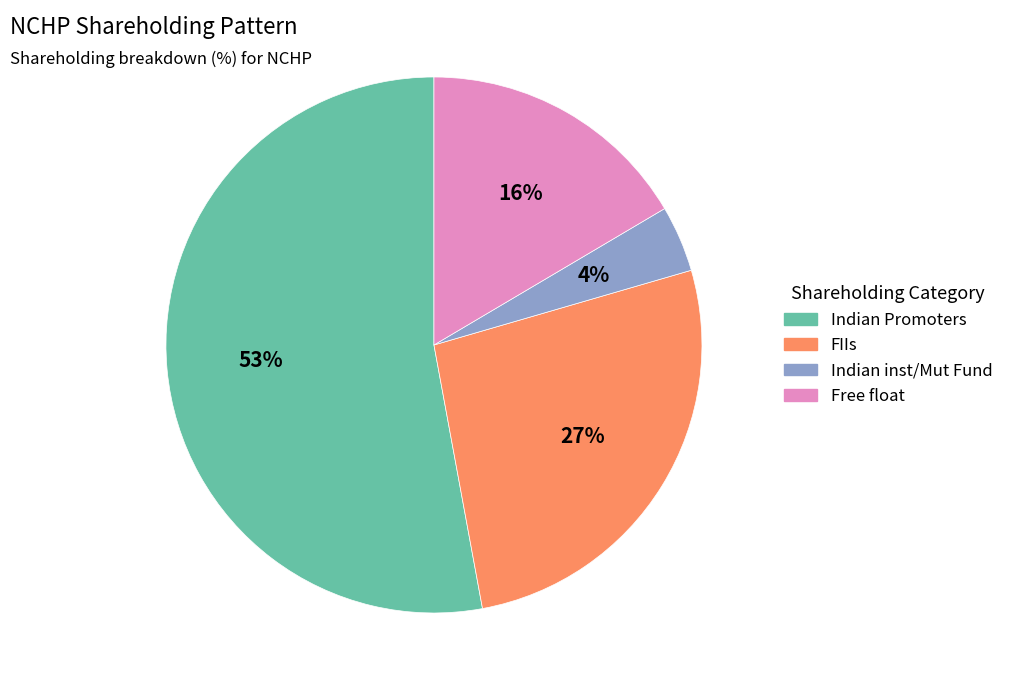

To the nearest percent, what is the difference between the Indian inst/Mut Fund and Indian Promoters slice percentages?

49%